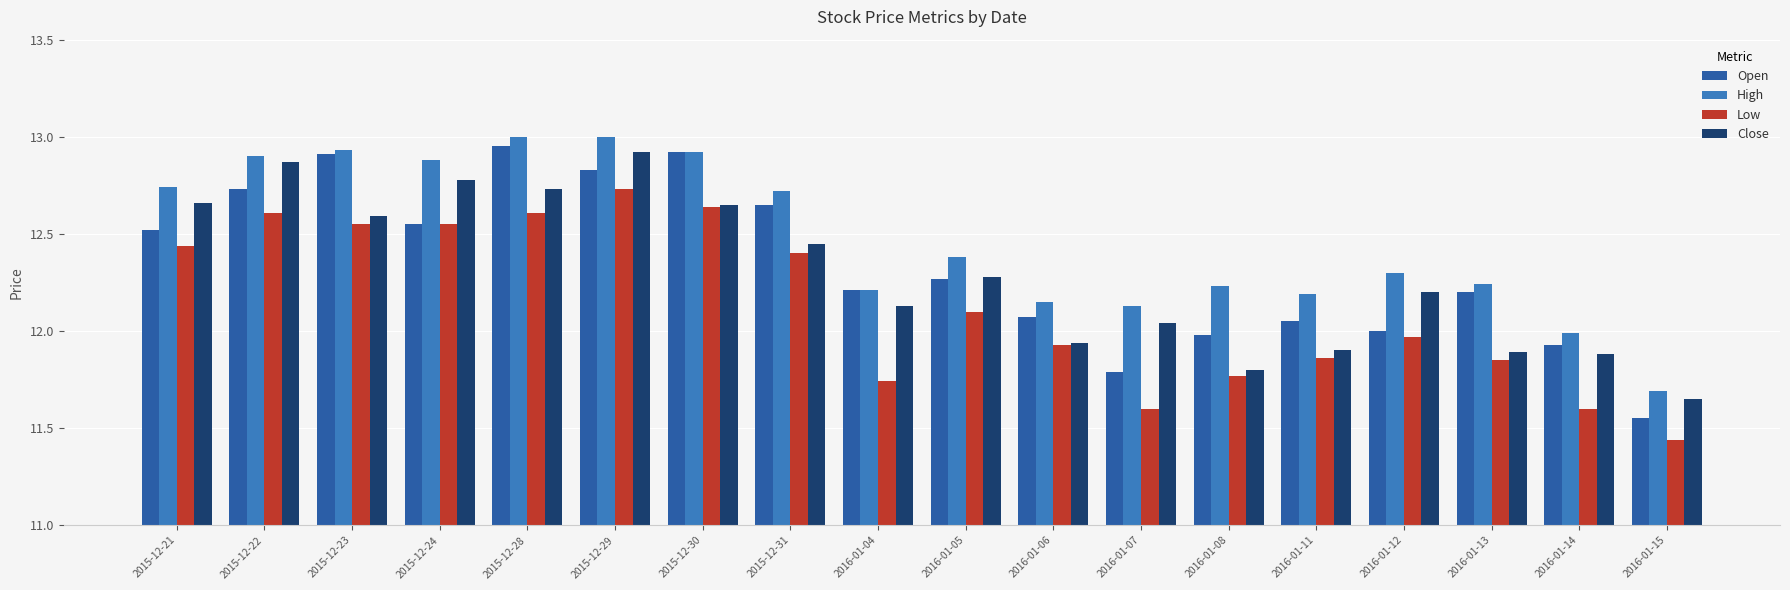

Which category has the highest value in the Open series?

2015-12-28